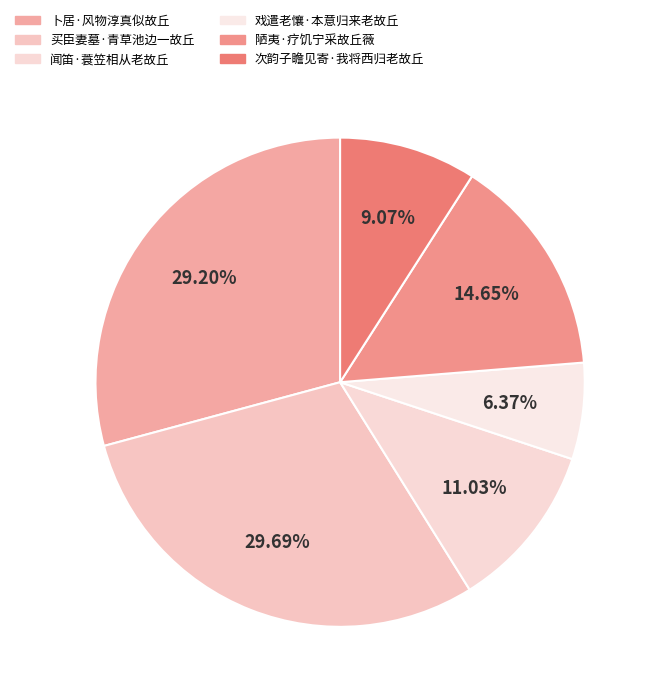

How many segments does this pie chart have?

6